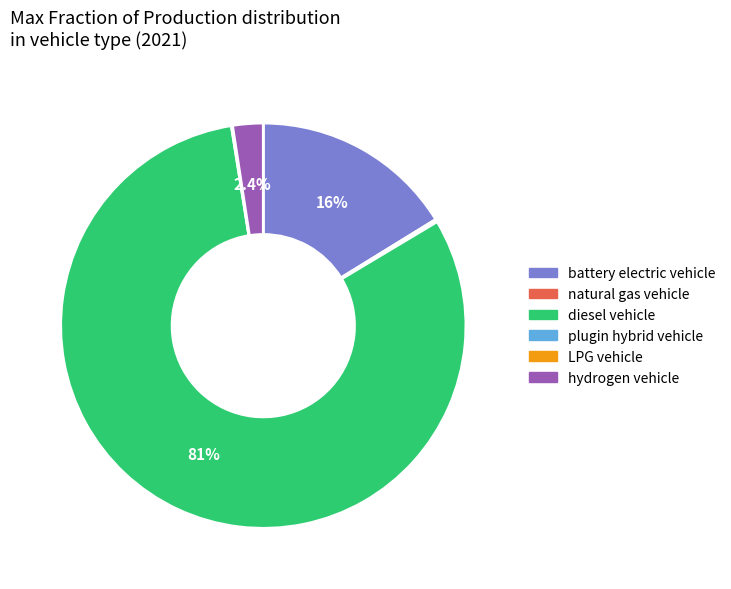

Is it true that diesel vehicle is 81% of the pie?

True